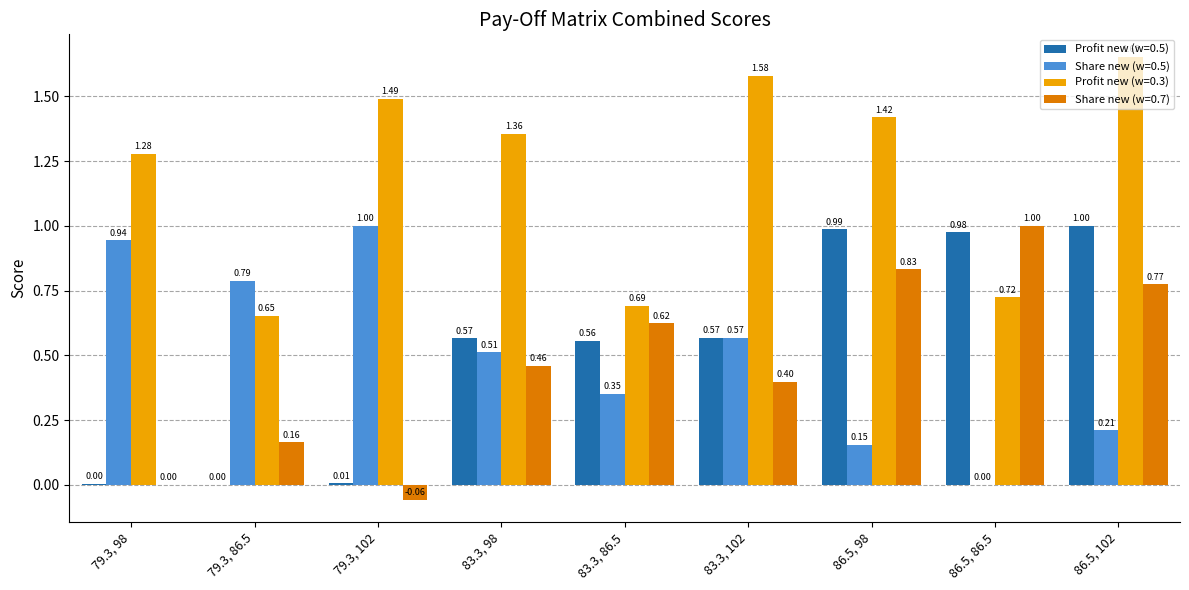

What is the difference between the Share new (w=0.5) values at 79.3, 98 and 79.3, 102?

0.1